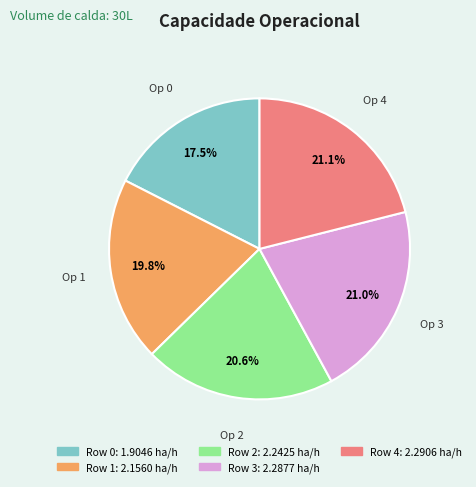

Does any single category account for the majority?

No